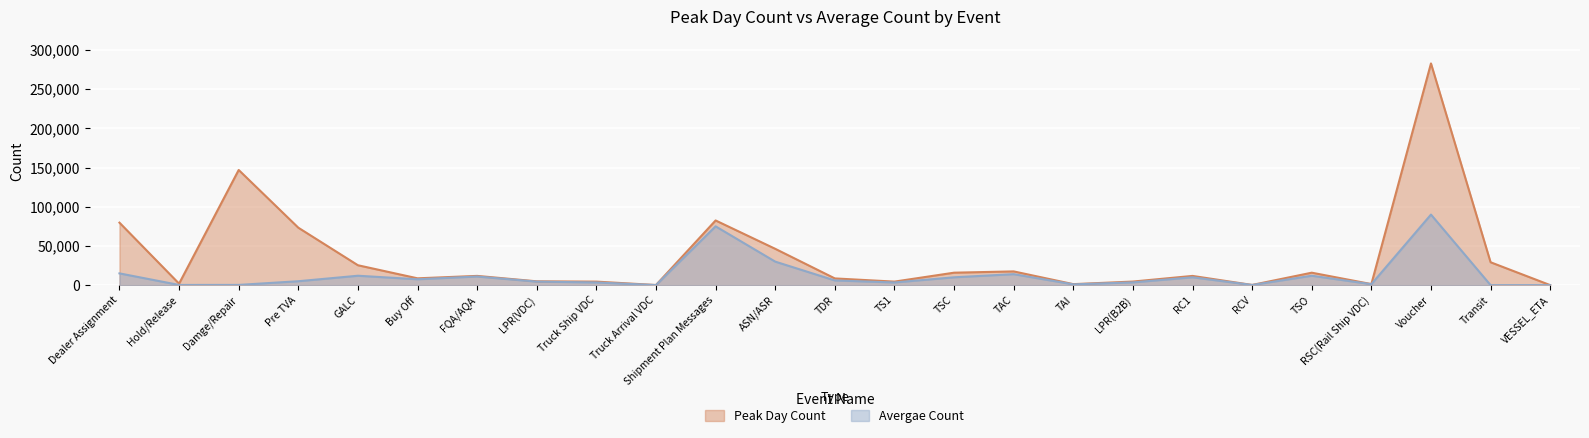

What is the average value of the Avergae Count series?

12615